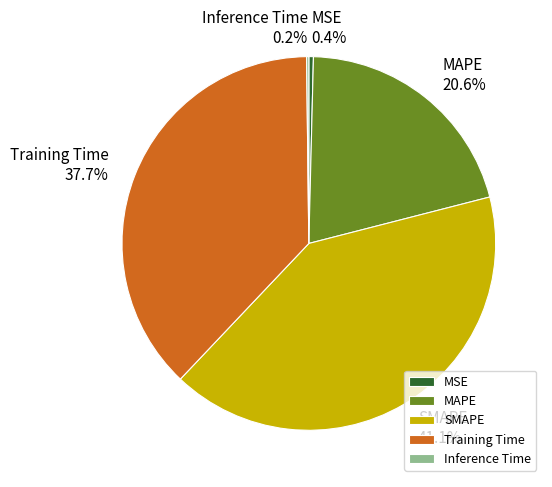

Approximately how many times larger is the value at Training Time compared to SMAPE?

0.9